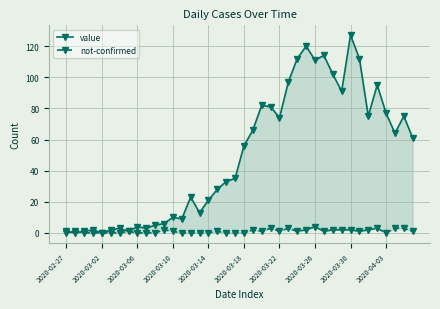

Which series has the largest total across all categories?

value